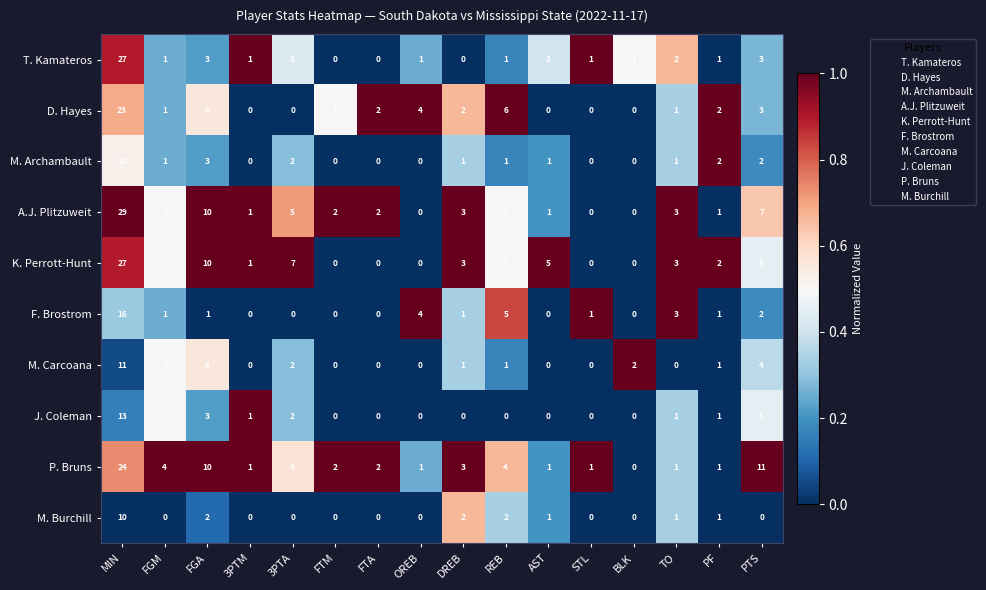

Which label corresponds to the largest value in the chart?

MIN